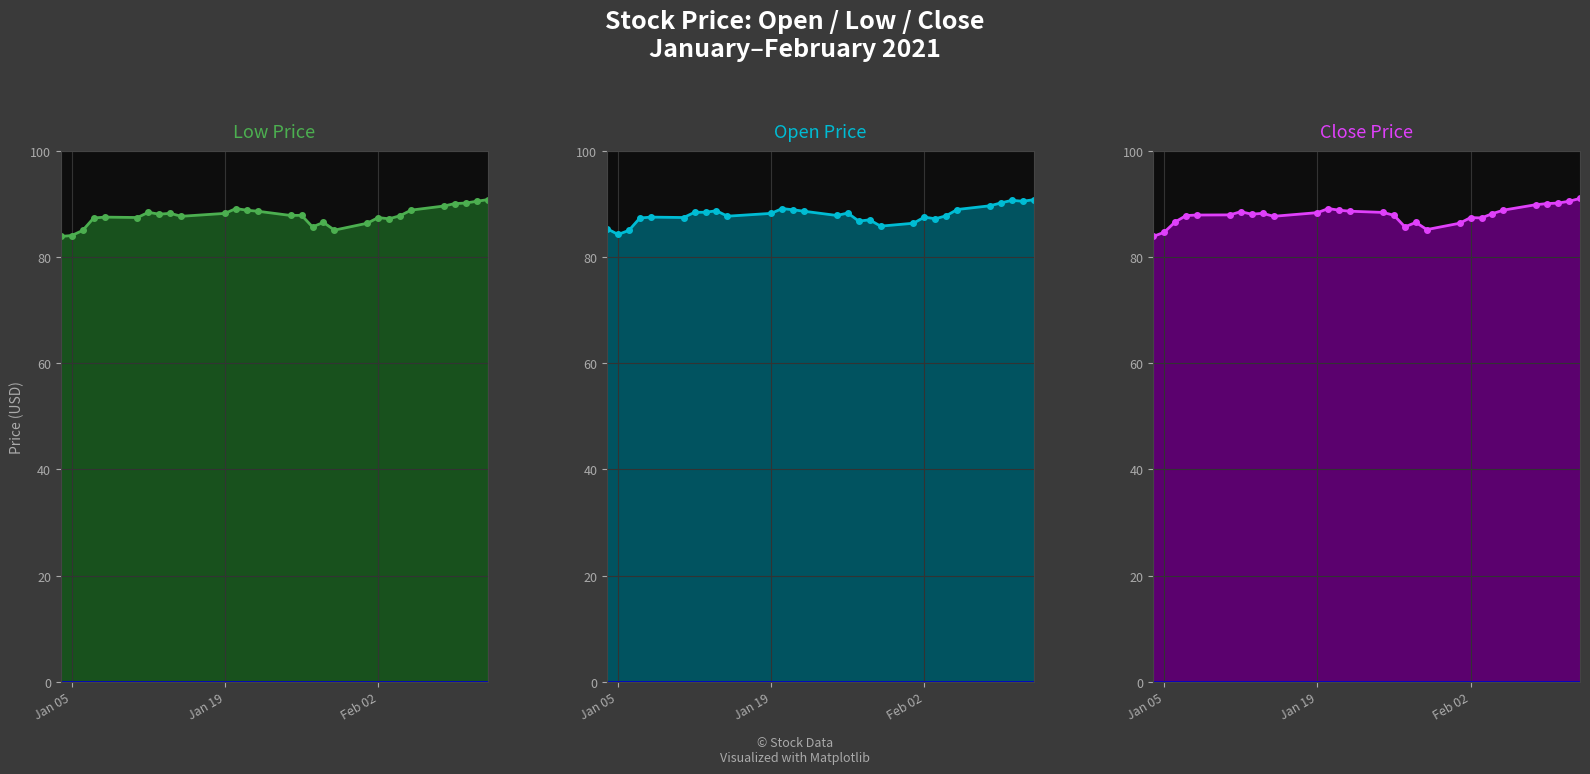

What value does the Open series have at 2021-01-13?

88.4